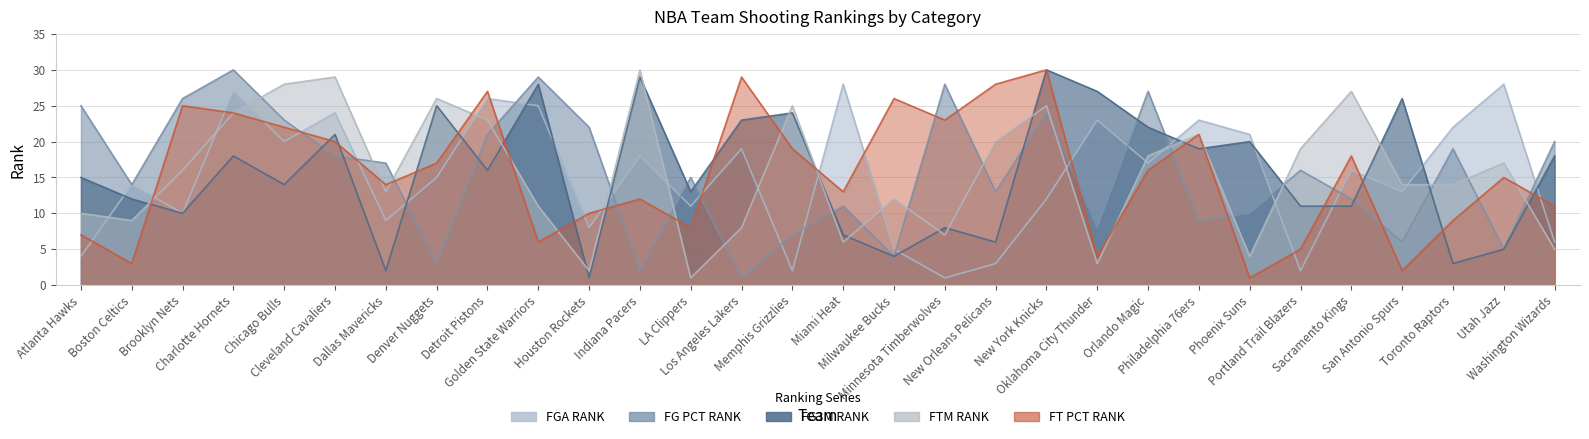

How many interior local peaks does the FG_PCT_RANK series have?

9